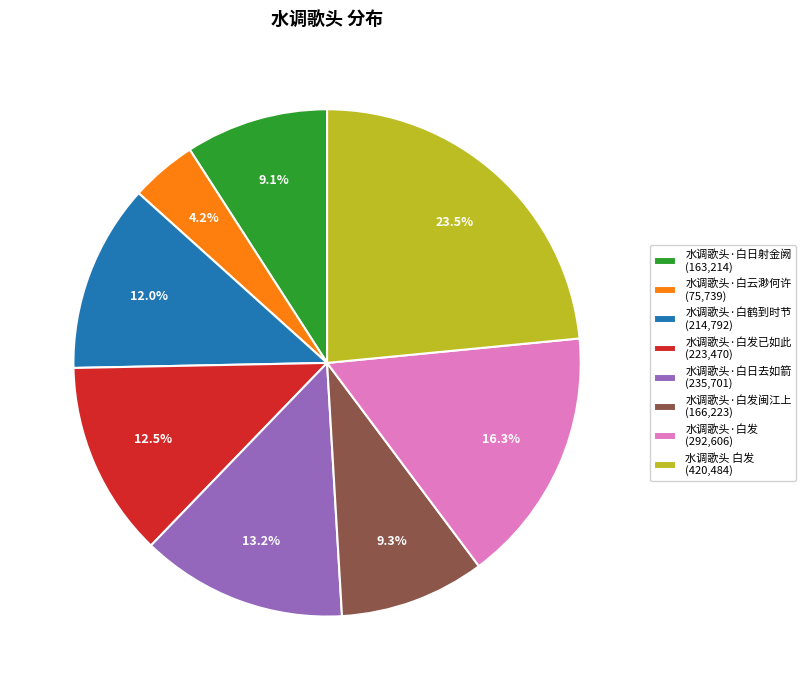

Is there any slice that represents more than half of the pie?

No